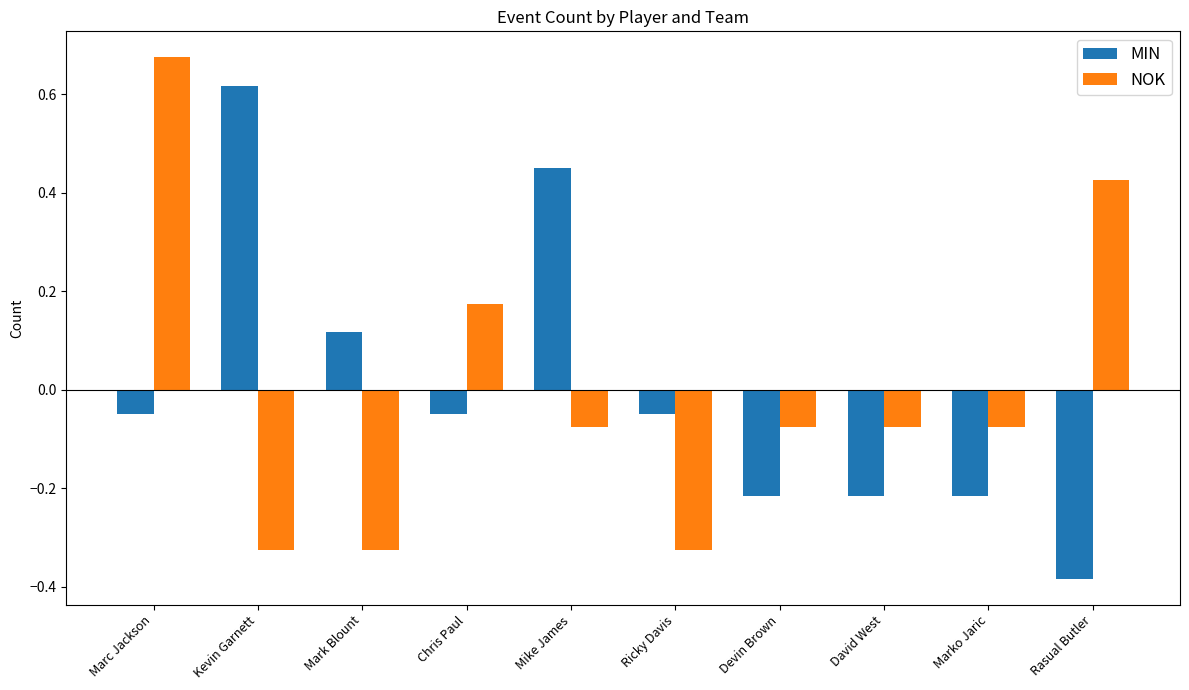

Which category has the lowest value in the MIN series?

Rasual Butler